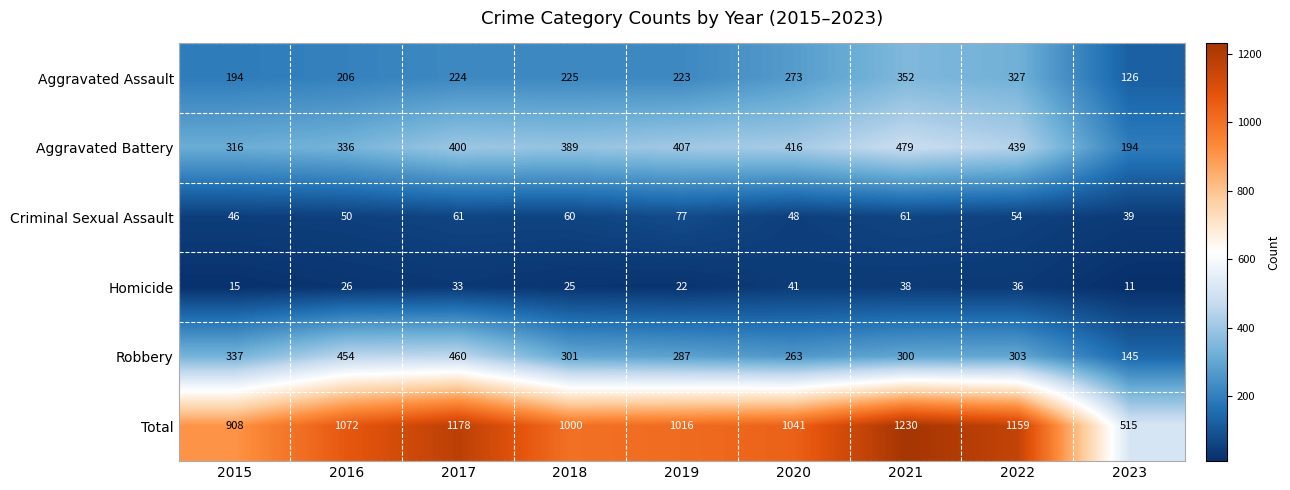

At how many categories does at least one series exceed 562?

8